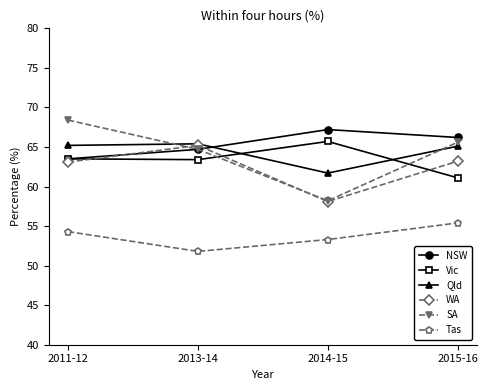

Which category has the lowest value in the SA series?

2014-15